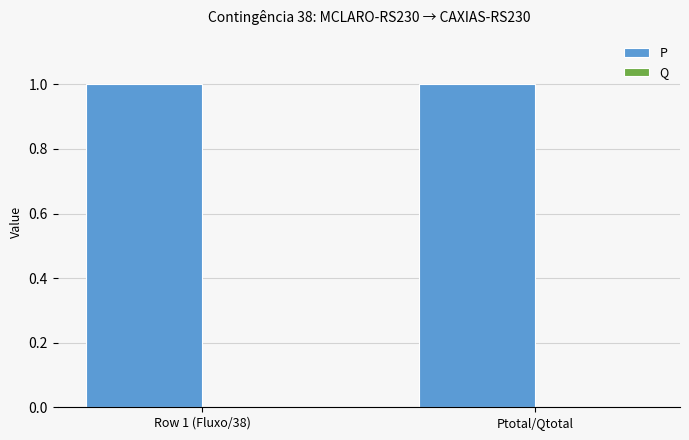

Which series has the largest total across all categories?

P